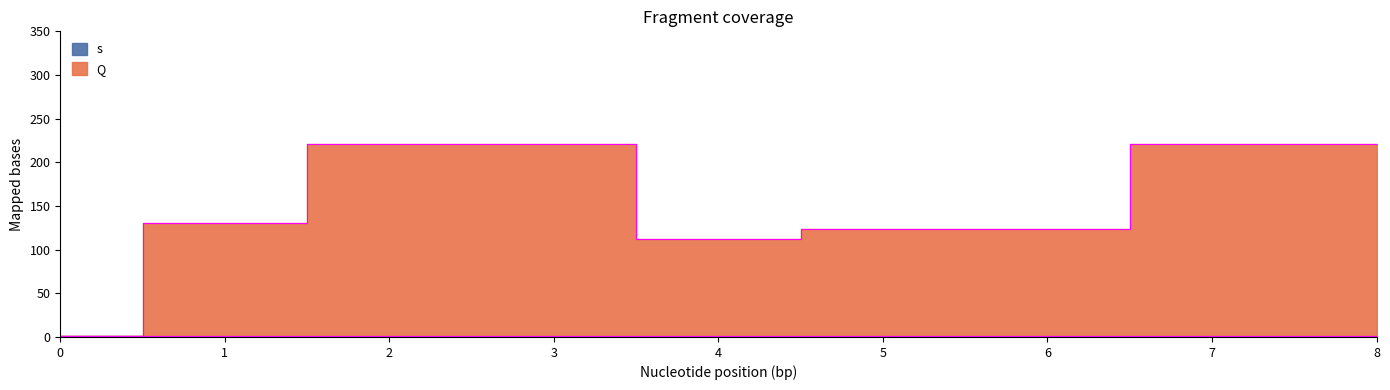

What is the difference between the values at 1 and 0?

129.5